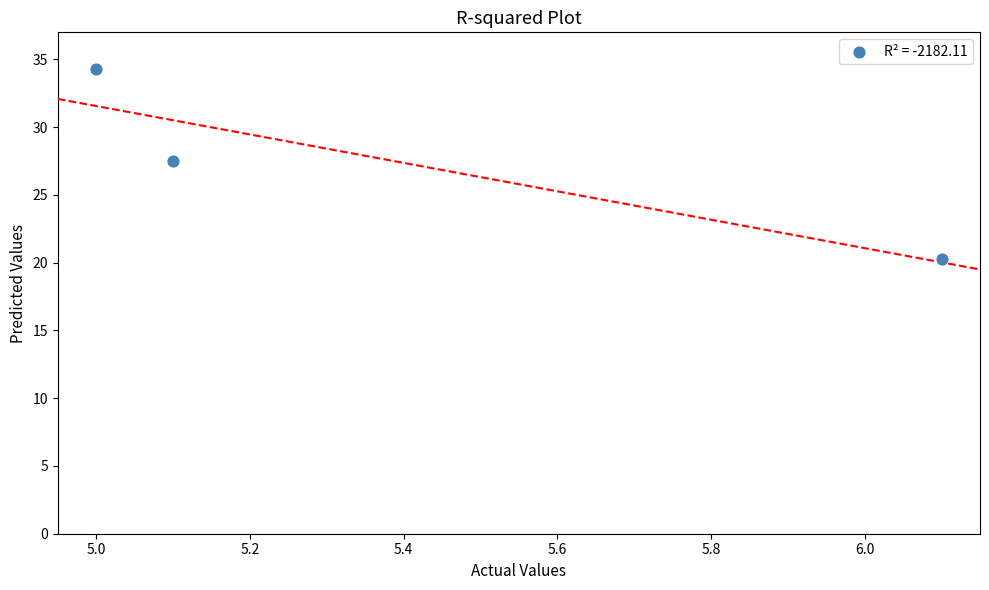

What Y value in the scatter plot is closest to 27?

27.5